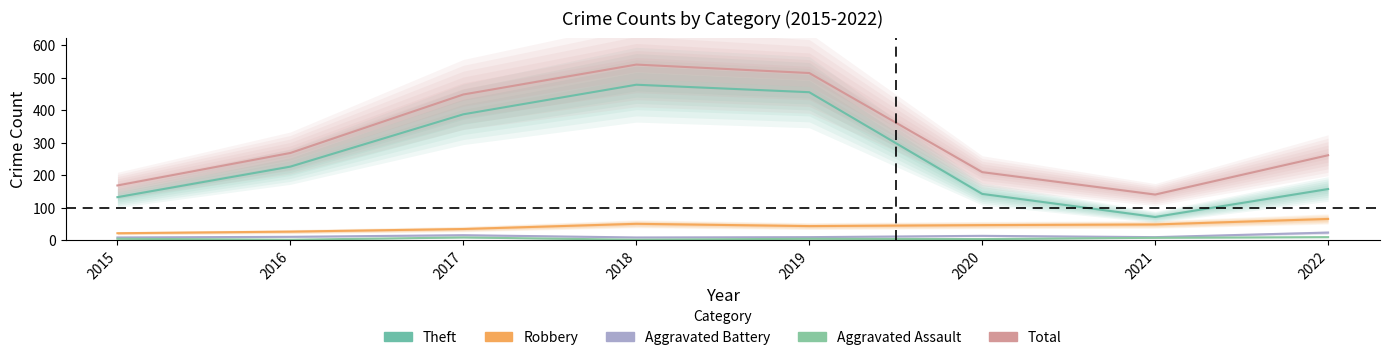

Where is the first local minimum for Theft?

2021